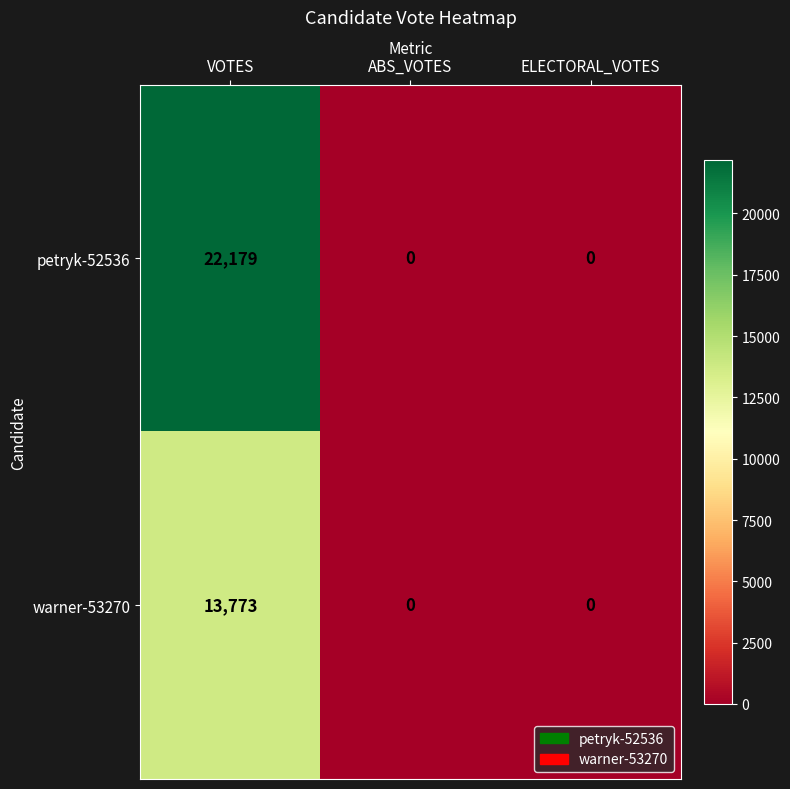

Which series changed the most between VOTES and ABS_VOTES?

petryk-52536